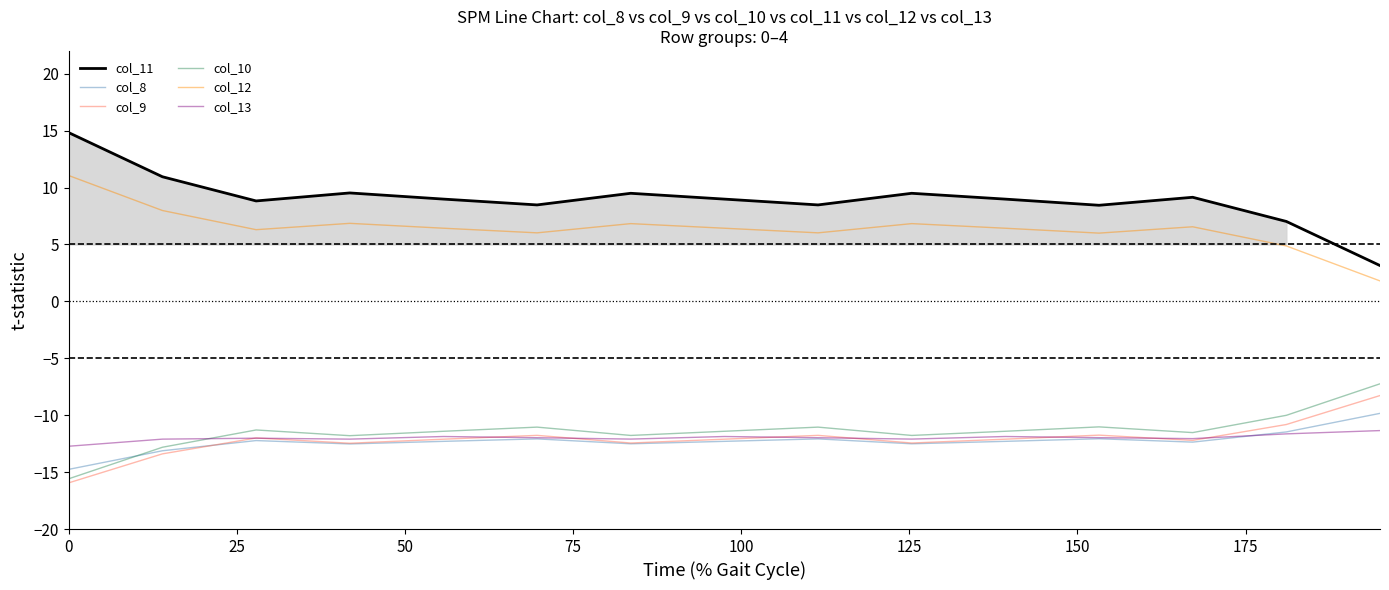

Which series has the widest spread of values?

col_11